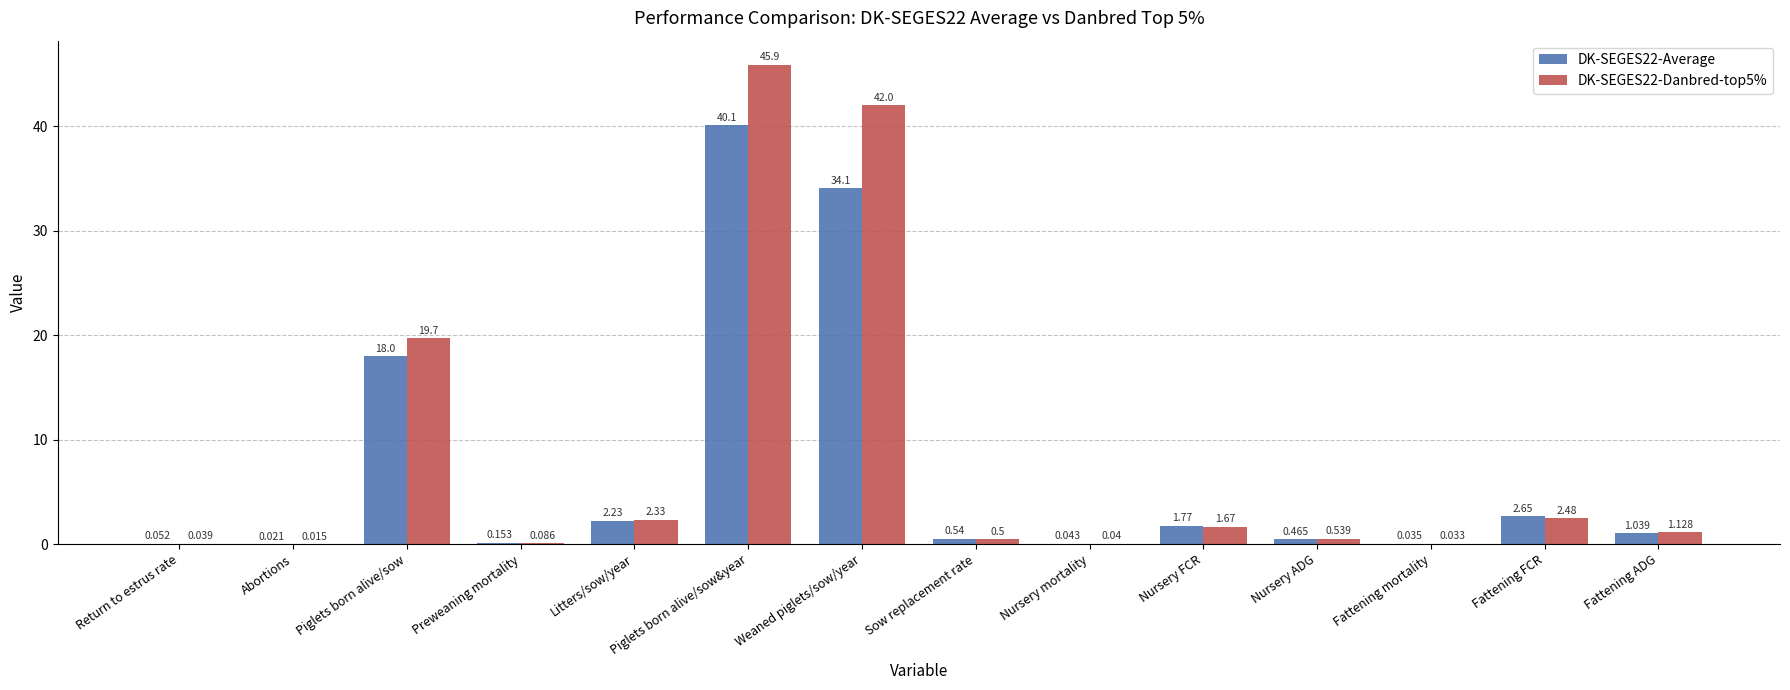

Where is DK-SEGES22-Danbred-top5% nearest to the value 22?

Piglets born alive/sow